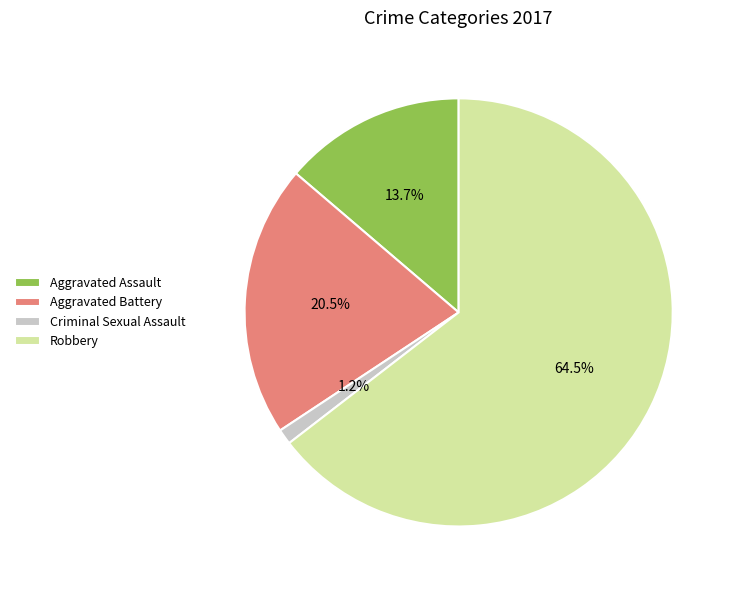

True or false: Aggravated Assault accounts for 21% of the total.

False